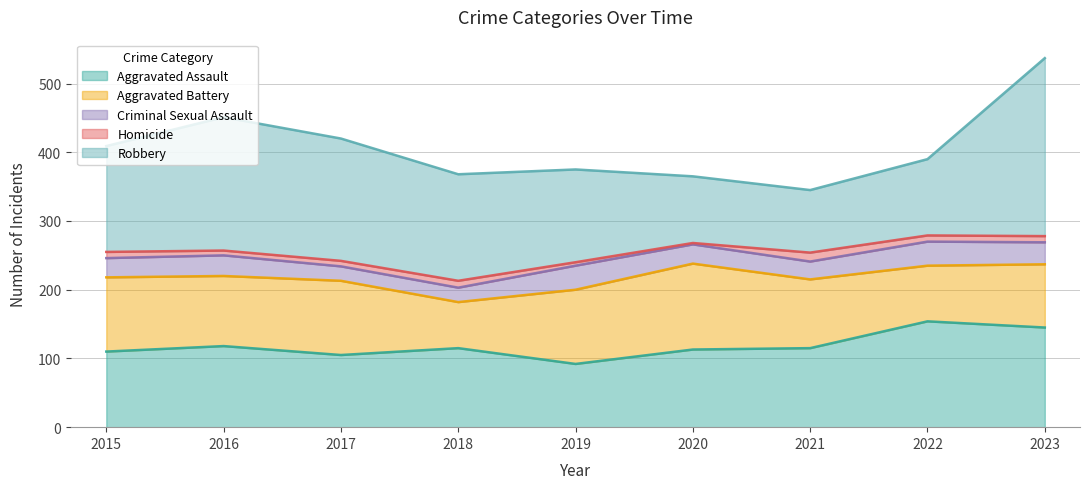

What is the sum of all Robbery values?

1374